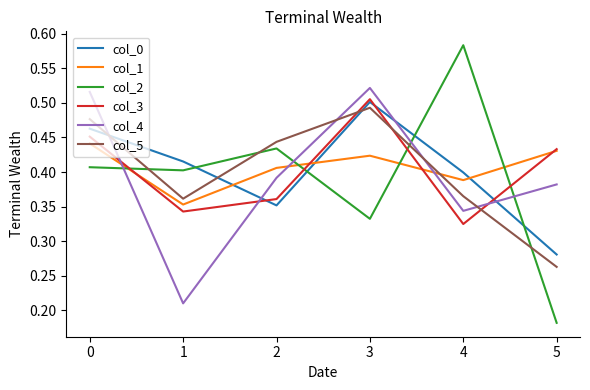

At which label does col_5 reach its minimum?

5